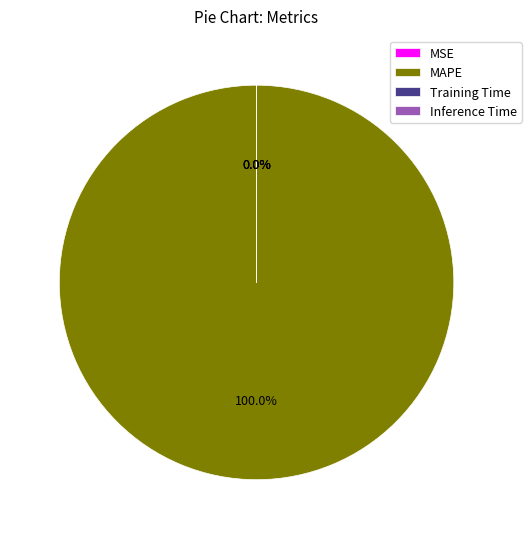

Count the number of slices in the pie.

4